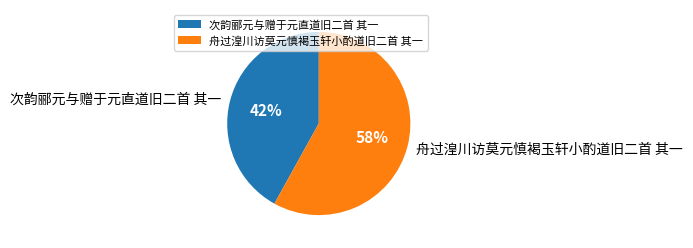

Which has a higher value, 次韵郦元与赠于元直道旧二首 其一 or 舟过湟川访莫元慎褐玉轩小酌道旧二首 其一?

舟过湟川访莫元慎褐玉轩小酌道旧二首 其一